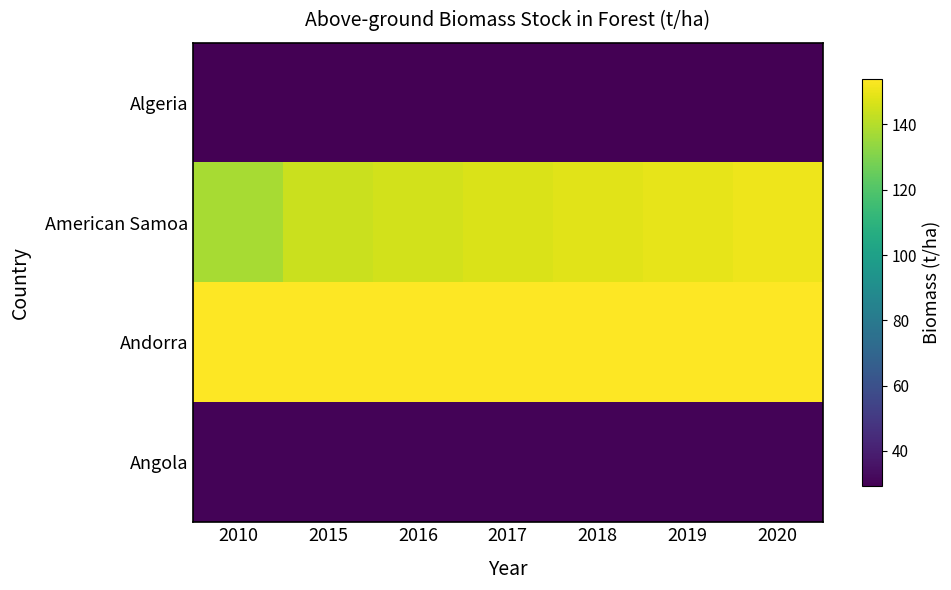

Rank the series at 2016 from lowest to highest value.

Algeria, Angola, American Samoa, Andorra